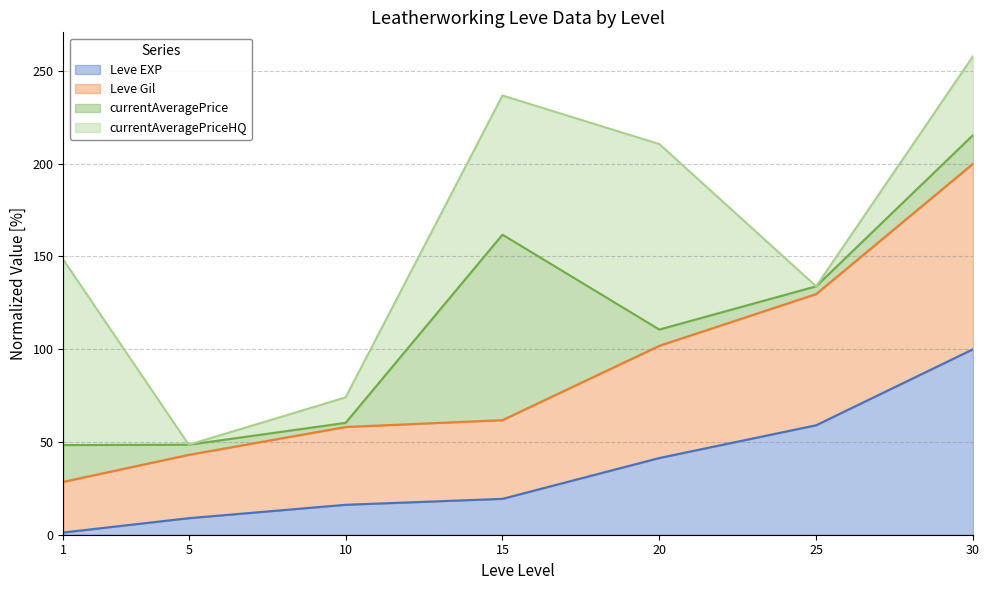

True or false: Leve EXP has more than 0 interior local peaks.

False